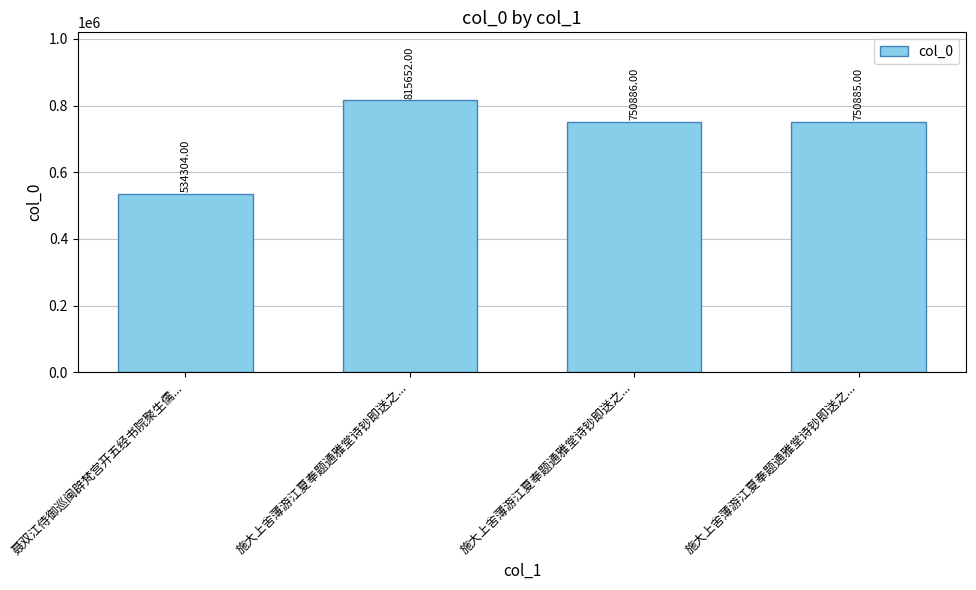

How many bars are there in total?

4